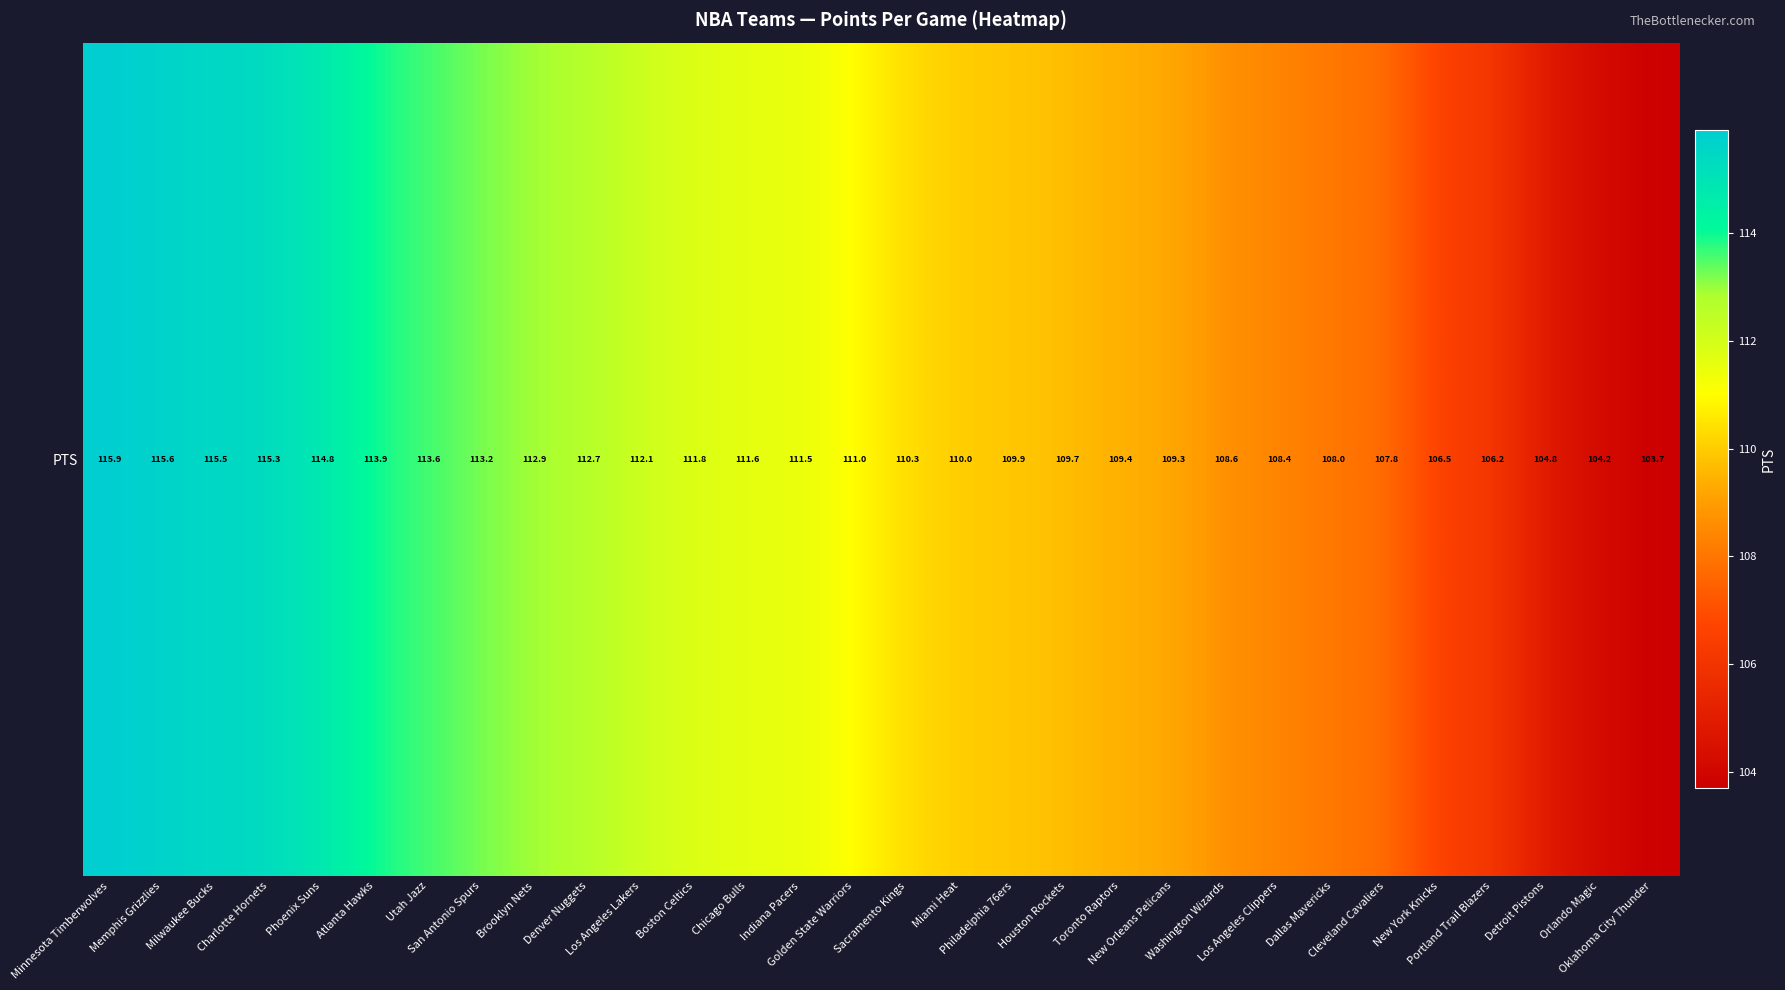

The value at Oklahoma City Thunder is 103.7. True or false?

True